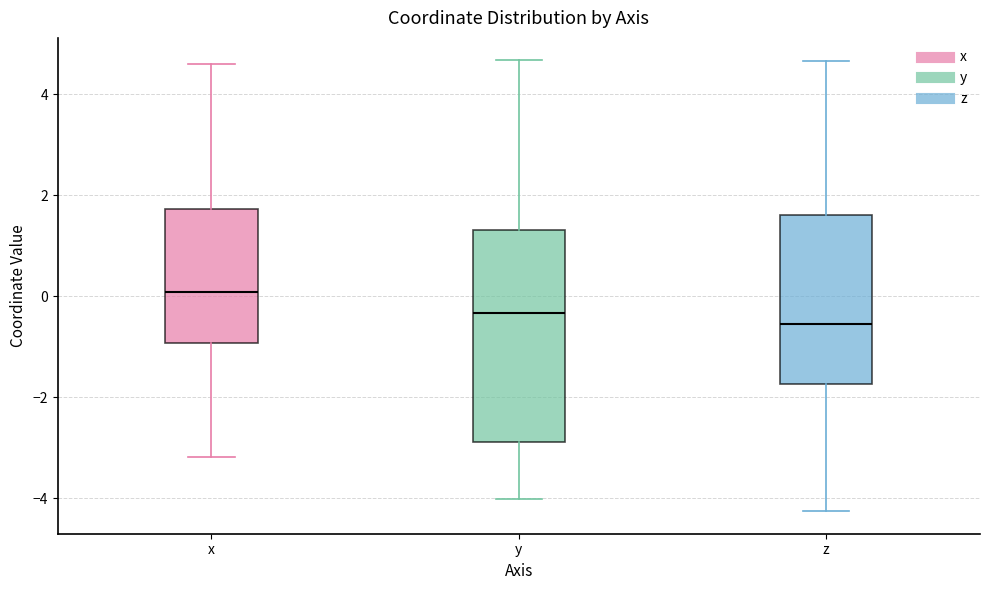

Reading left to right, read every box against the y-axis: the position of its median line, the range the box covers, and the ends of its whiskers. The values are not printed on the chart, so give them approximately, as read against the axis.

x: median 0.0, box -1.0 to 1.8, whiskers -3.2 to 4.6
y: median -0.4, box -2.8 to 1.4, whiskers -4.0 to 4.6
z: median -0.6, box -1.8 to 1.6, whiskers -4.2 to 4.6